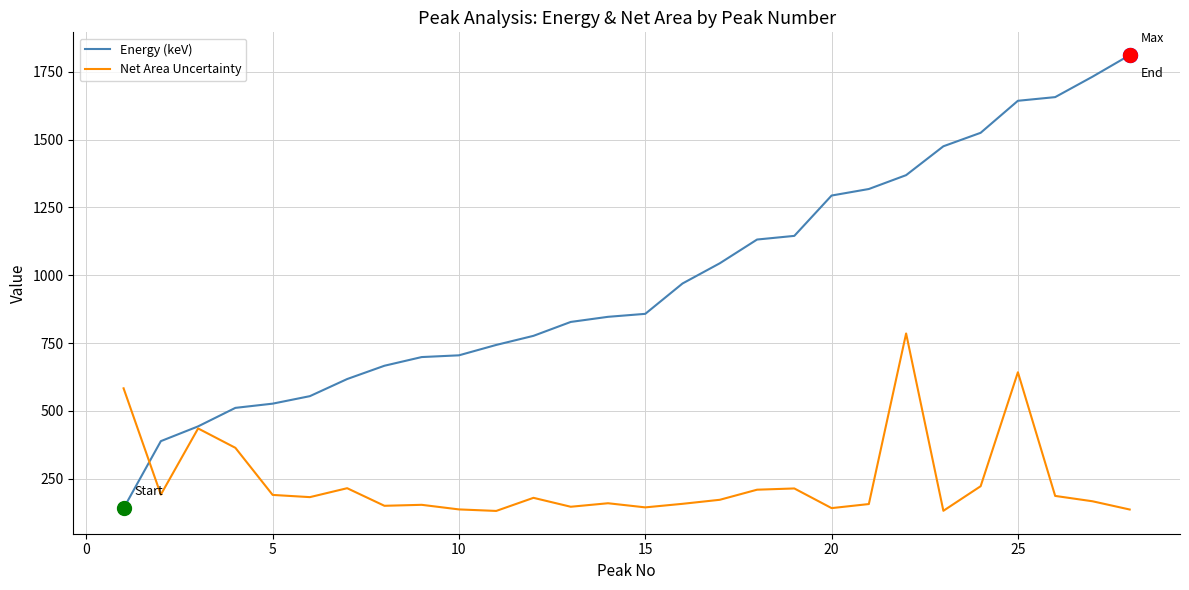

What is the smallest value displayed?

131.8